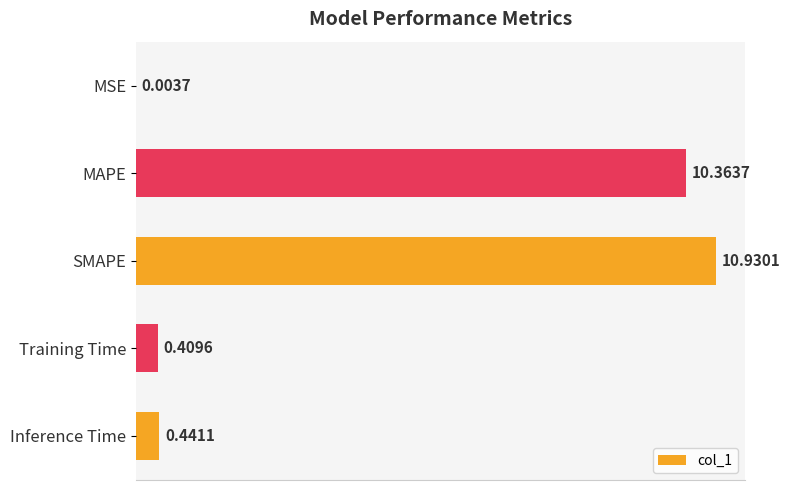

What is the sum of the values at SMAPE and Training Time?

11.3